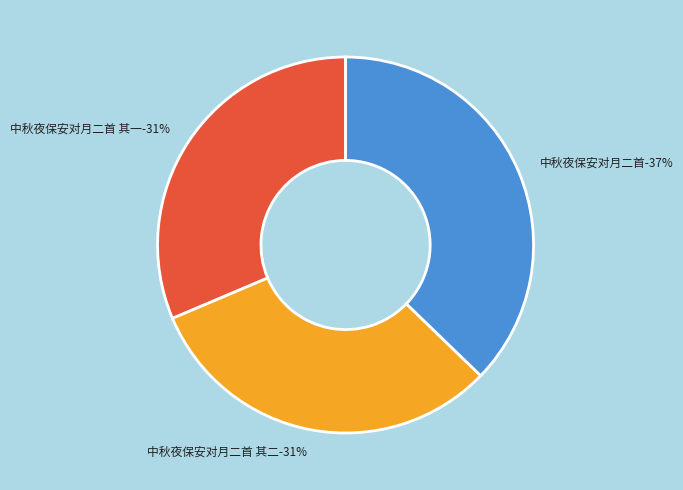

To the nearest percent, what is the difference between the largest and smallest slice percentages?

6%